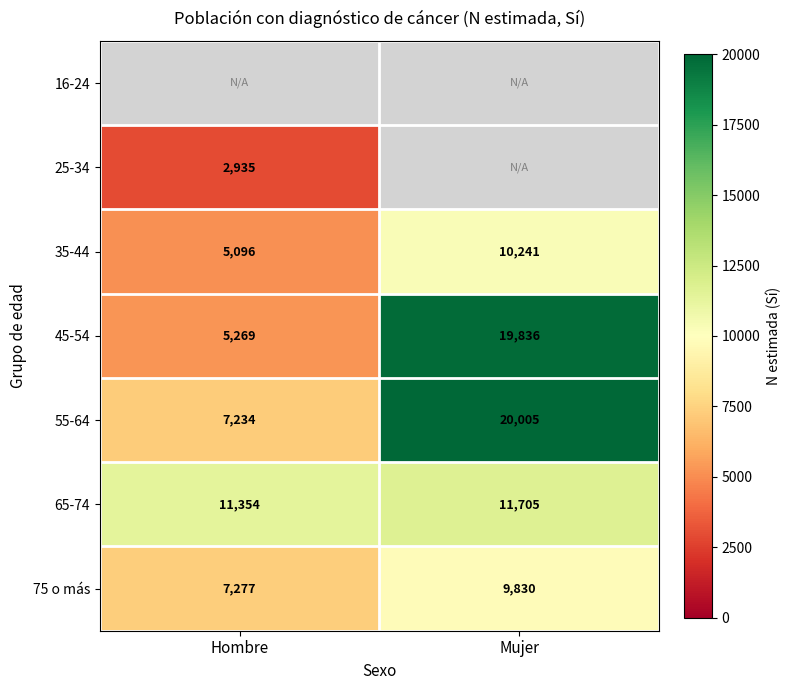

Is the value of 75 o más at Hombre greater than the value of 35-44 at Mujer?

No